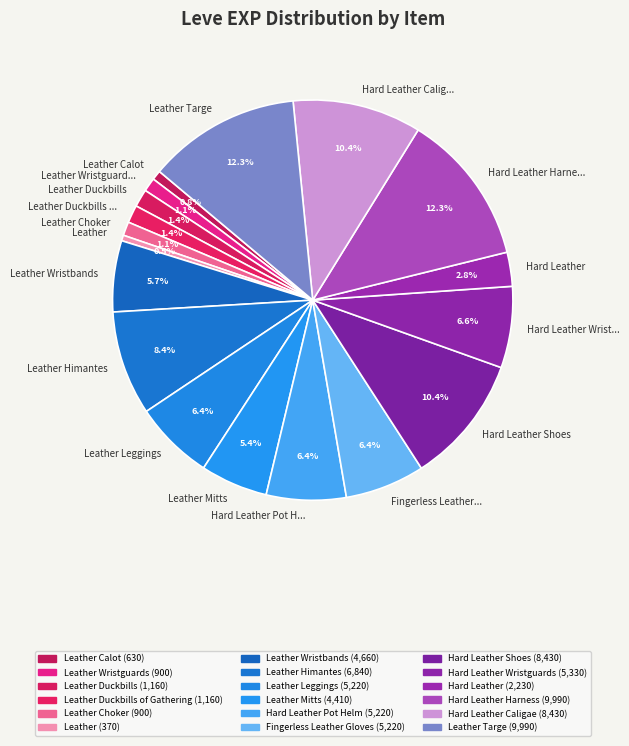

To the nearest percent, what percentage of the pie is Leather Himantes?

8%